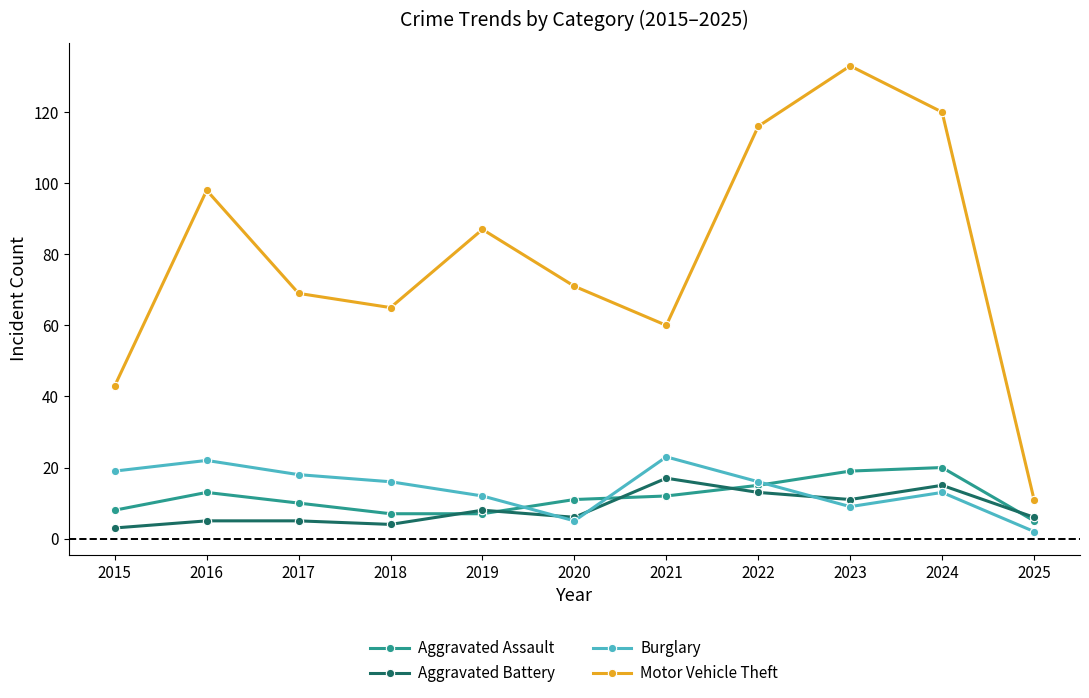

Between 2015 and 2020, which series saw the biggest shift?

Motor Vehicle Theft